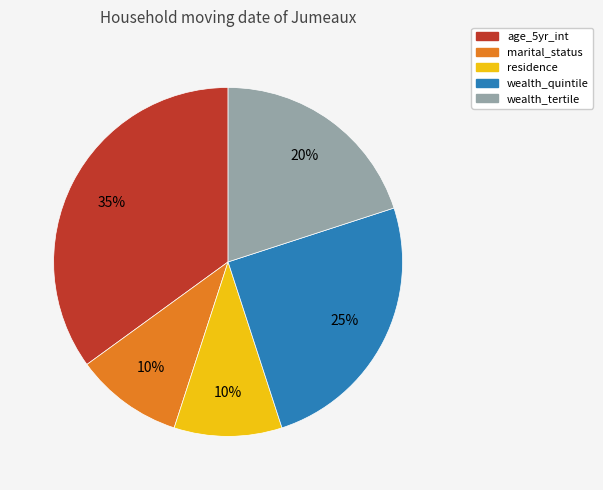

Which category has the biggest portion of the pie?

age_5yr_int